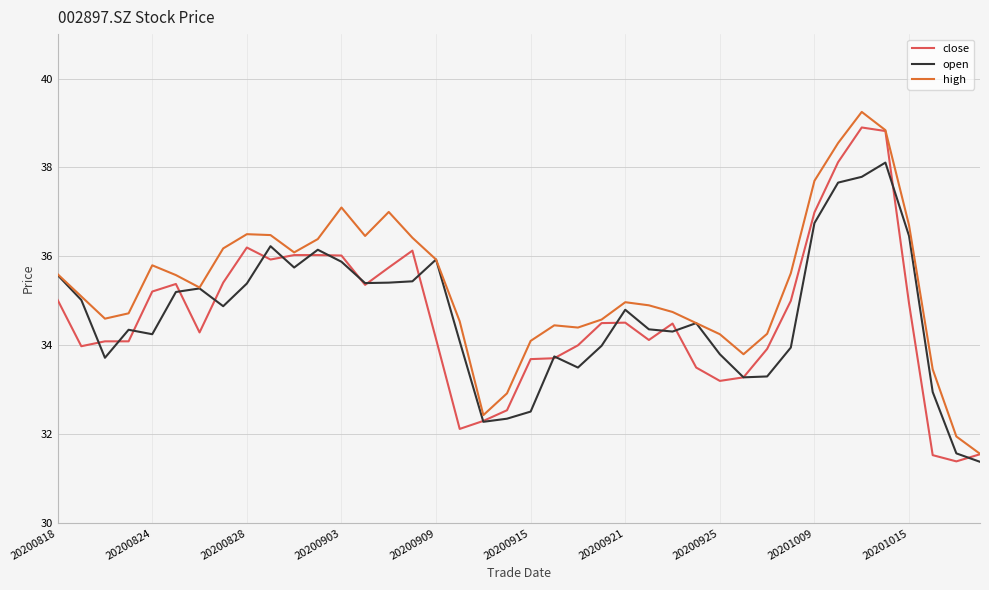

What is the total value across all series at 20200903?

109.0